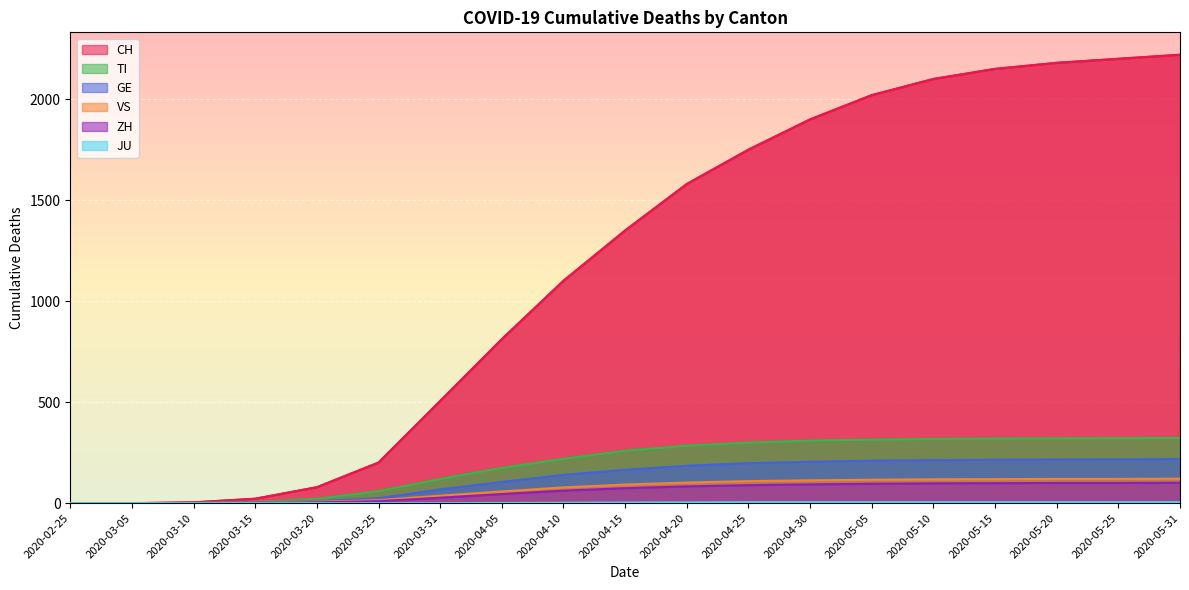

Reading left to right, transcribe all the data shown in this chart.

CH: 2020-02-25=0	2020-03-05=0	2020-03-10=4	2020-03-15=22	2020-03-20=79	2020-03-25=201	2020-03-31=506	2020-04-05=812	2020-04-10=1101	2020-04-15=1350	2020-04-20=1580	2020-04-25=1750	2020-04-30=1900	2020-05-05=2020	2020-05-10=2100	2020-05-15=2150	2020-05-20=2180	2020-05-25=2200	2020-05-31=2220
TI: 2020-02-25=0	2020-03-05=0	2020-03-10=1	2020-03-15=6	2020-03-20=22	2020-03-25=60	2020-03-31=120	2020-04-05=175	2020-04-10=220	2020-04-15=260	2020-04-20=285	2020-04-25=300	2020-04-30=310	2020-05-05=315	2020-05-10=318	2020-05-15=320	2020-05-20=321	2020-05-25=322	2020-05-31=323
GE: 2020-02-25=0	2020-03-05=0	2020-03-10=1	2020-03-15=4	2020-03-20=9	2020-03-25=24	2020-03-31=68	2020-04-05=105	2020-04-10=140	2020-04-15=165	2020-04-20=185	2020-04-25=198	2020-04-30=205	2020-05-05=210	2020-05-10=213	2020-05-15=215	2020-05-20=216	2020-05-25=217	2020-05-31=218
VS: 2020-02-25=0	2020-03-05=0	2020-03-10=0	2020-03-15=2	2020-03-20=7	2020-03-25=15	2020-03-31=37	2020-04-05=58	2020-04-10=78	2020-04-15=92	2020-04-20=102	2020-04-25=109	2020-04-30=113	2020-05-05=116	2020-05-10=118	2020-05-15=119	2020-05-20=120	2020-05-25=120	2020-05-31=121
ZH: 2020-02-25=0	2020-03-05=0	2020-03-10=0	2020-03-15=1	2020-03-20=4	2020-03-25=10	2020-03-31=27	2020-04-05=45	2020-04-10=62	2020-04-15=74	2020-04-20=83	2020-04-25=89	2020-04-30=93	2020-05-05=96	2020-05-10=98	2020-05-15=99	2020-05-20=100	2020-05-25=100	2020-05-31=101
JU: 2020-02-25=0	2020-03-05=0	2020-03-10=0	2020-03-15=0	2020-03-20=0	2020-03-25=0	2020-03-31=0	2020-04-05=1	2020-04-10=2	2020-04-15=3	2020-04-20=4	2020-04-25=5	2020-04-30=5	2020-05-05=5	2020-05-10=5	2020-05-15=5	2020-05-20=5	2020-05-25=5	2020-05-31=5